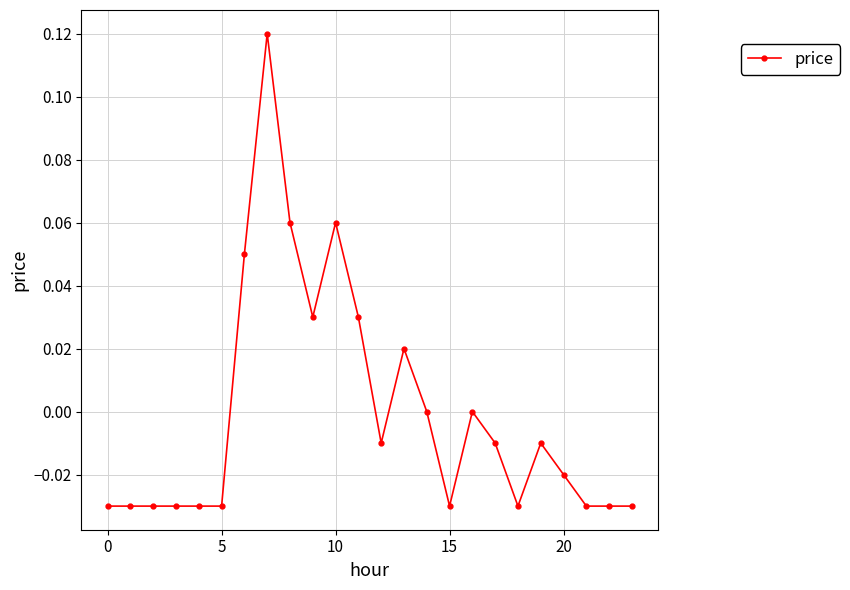

True or false: there are more than 1 points higher than both neighbors.

True